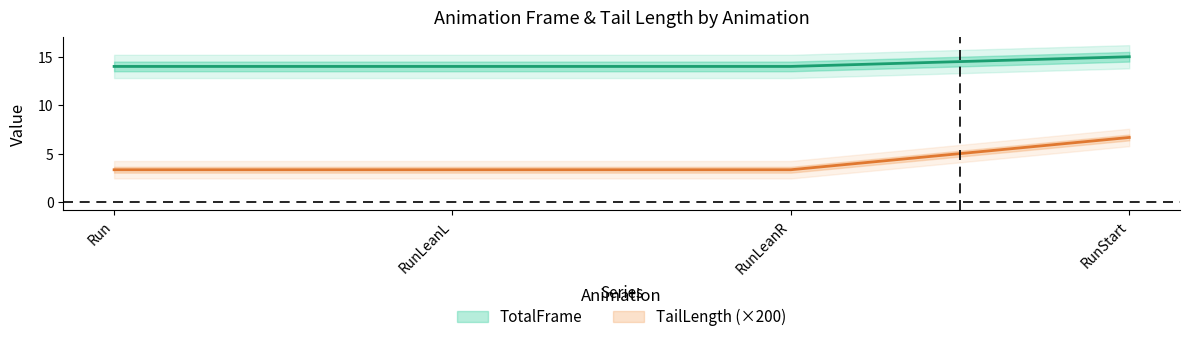

Rank the series by their average value, from highest to lowest.

TotalFrame, TailLength